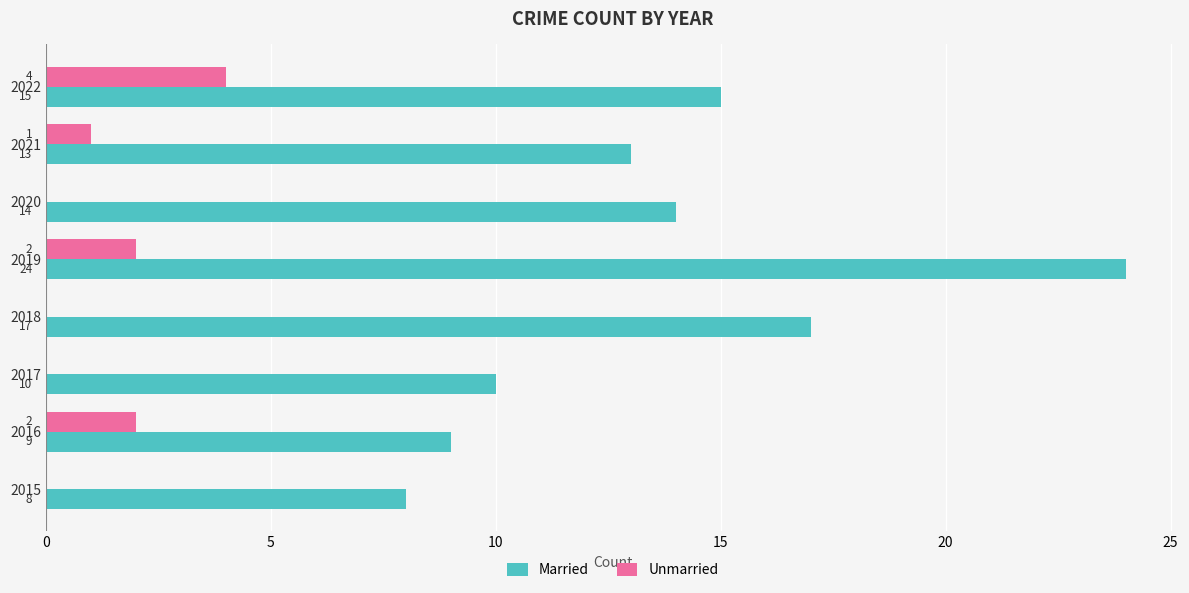

What is the maximum value for Married?

24